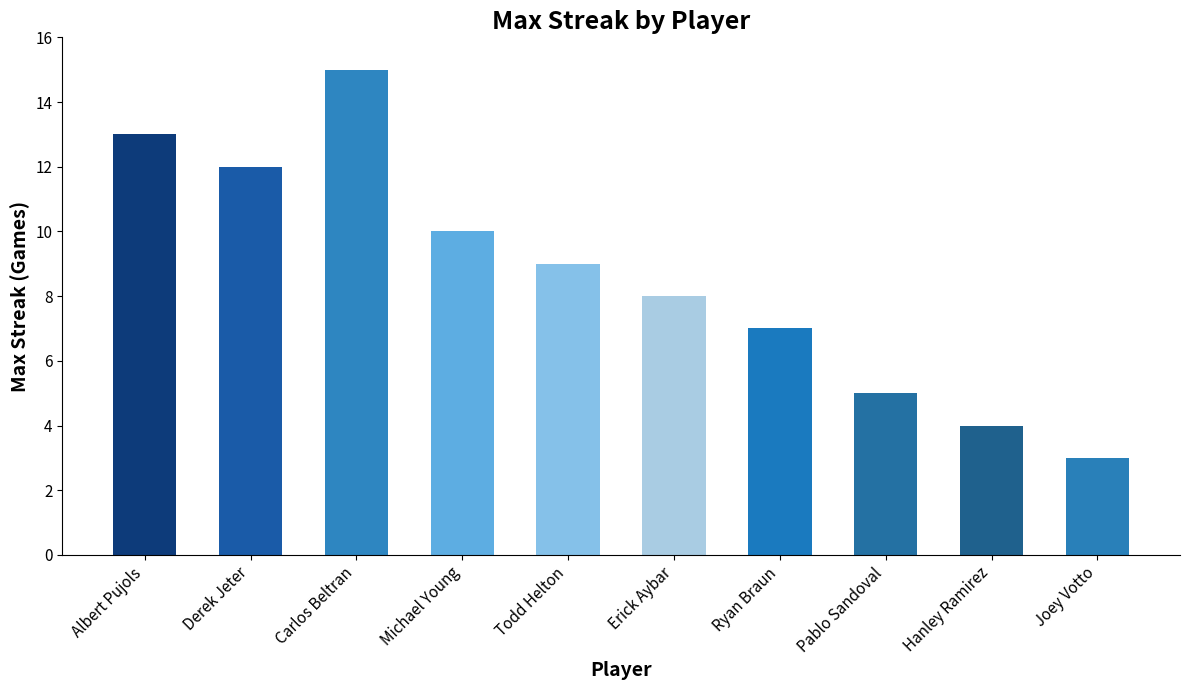

Reading right to left, extract all data points from this chart.

3	4	5	7	8	9	10	15	12	13